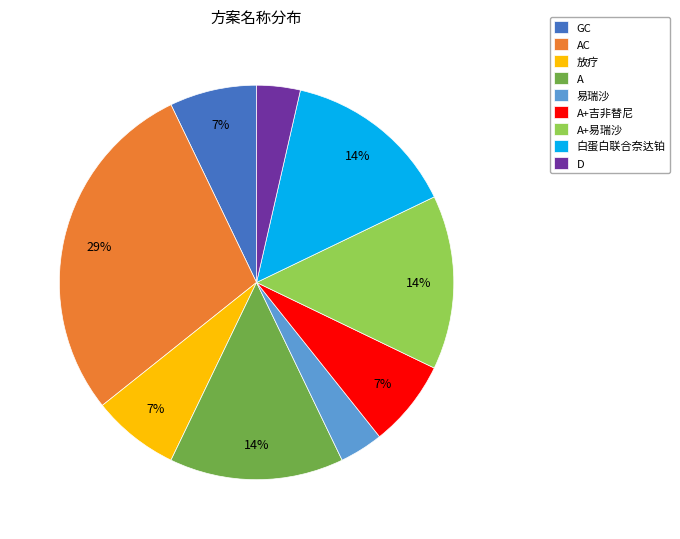

To the nearest percent, what is the average slice percentage?

11%